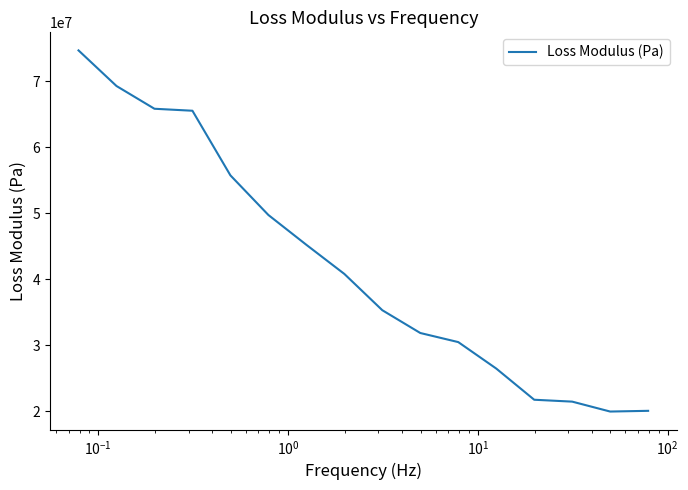

What is the difference between the maximum and minimum values?

54757000